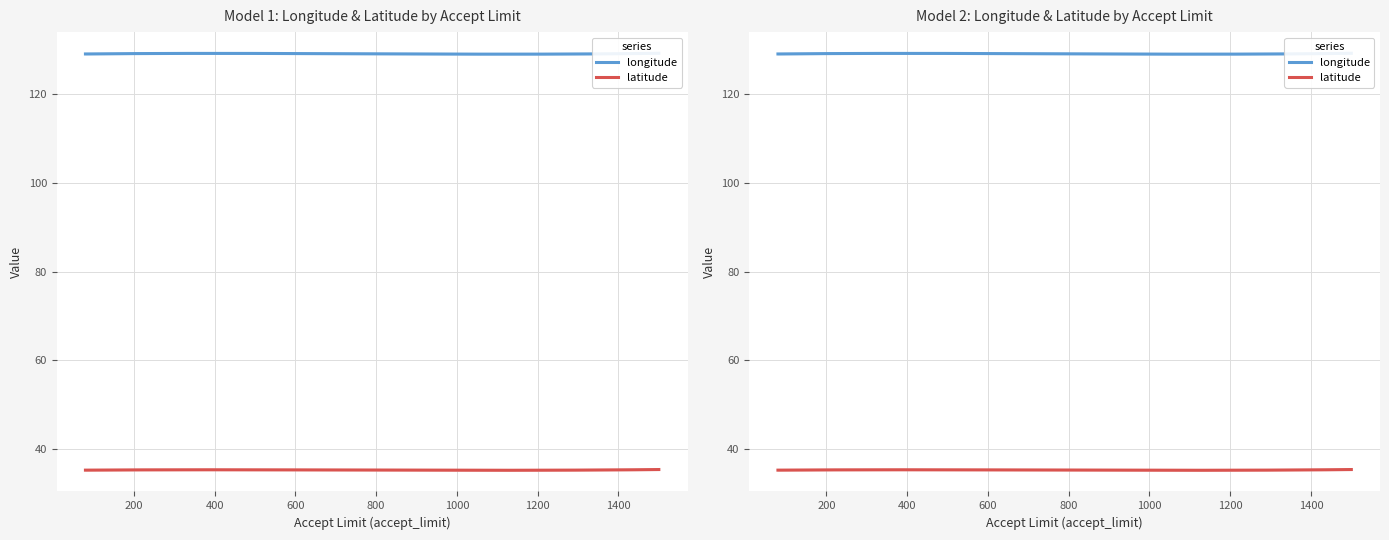

Is it true that latitude equals 35.3 at 500?

True